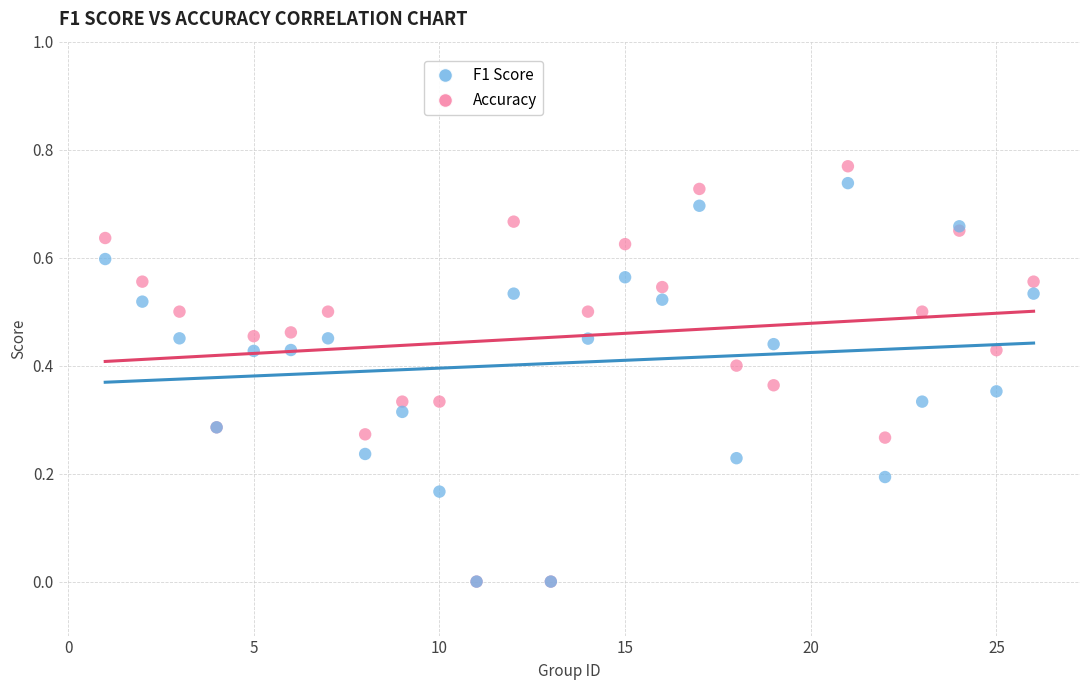

What are all the series names shown in the legend?

F1 Score, Accuracy